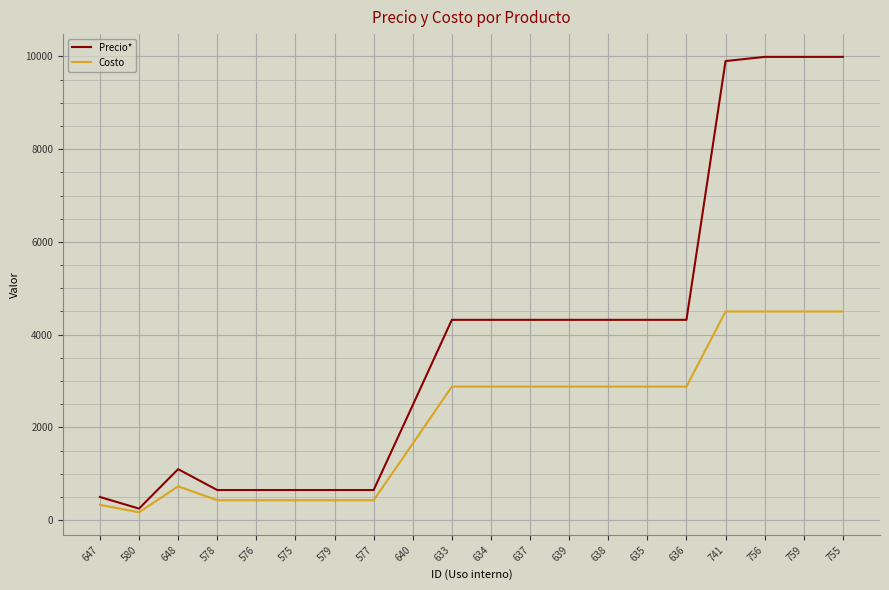

Rank the series by their maximum value, from lowest to highest.

Costo, Precio*